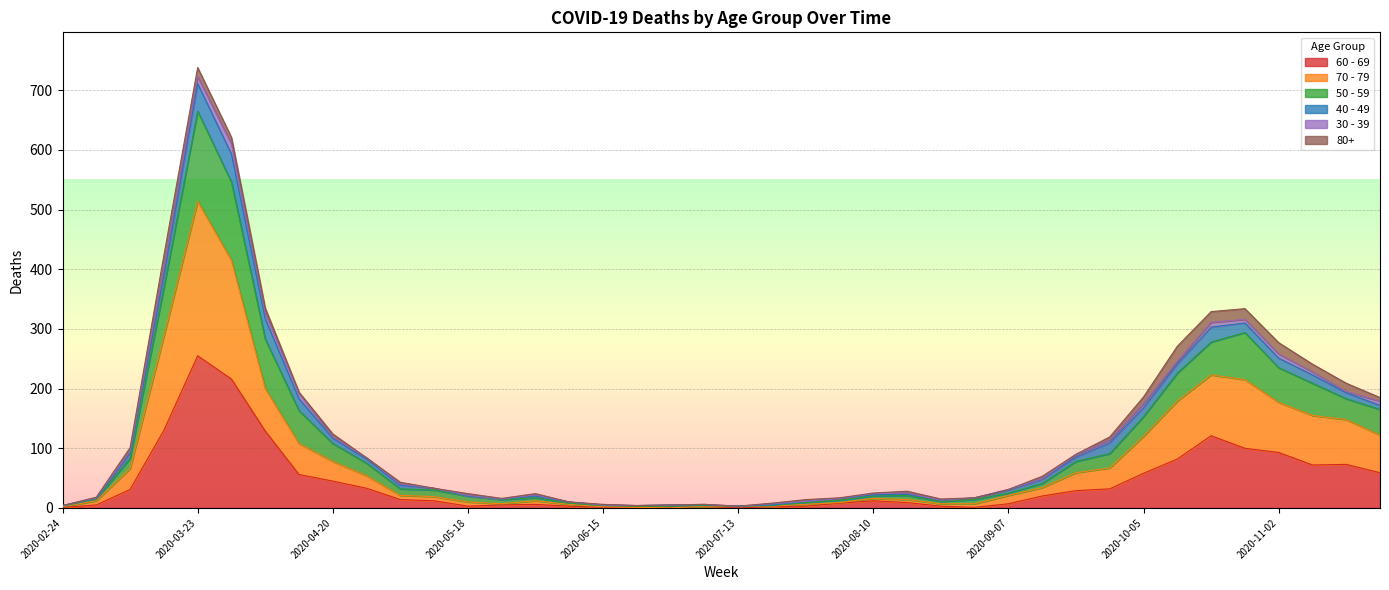

Does the chart display data point markers on the line(s)?

No